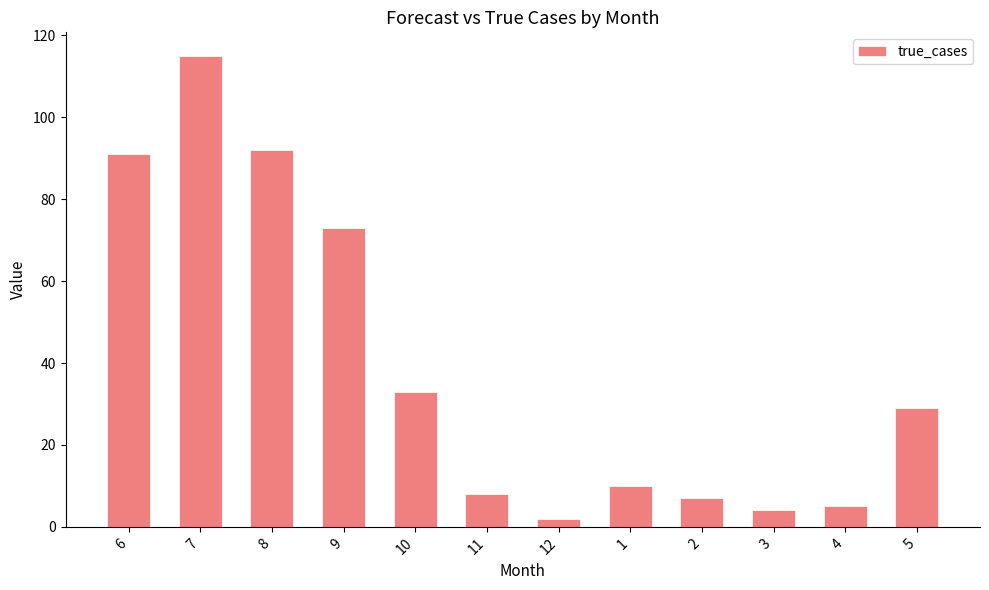

Reading left to right, list all the values displayed in this chart.

6=91	7=115	8=92	9=73	10=33	11=8	12=2	1=10	2=7	3=4	4=5	5=29